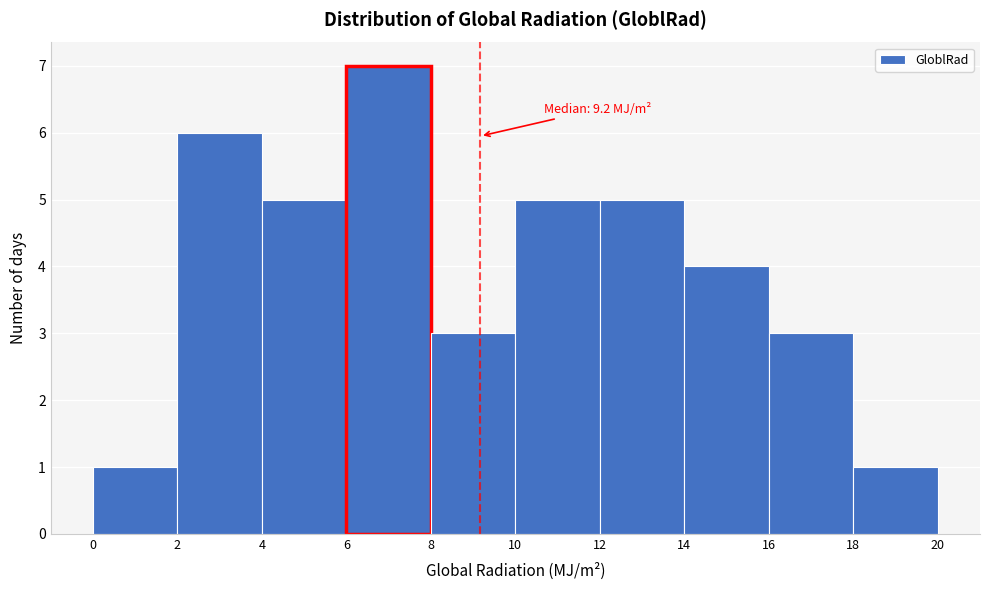

Over which range of the x-axis is the bar tallest?

6 to 8